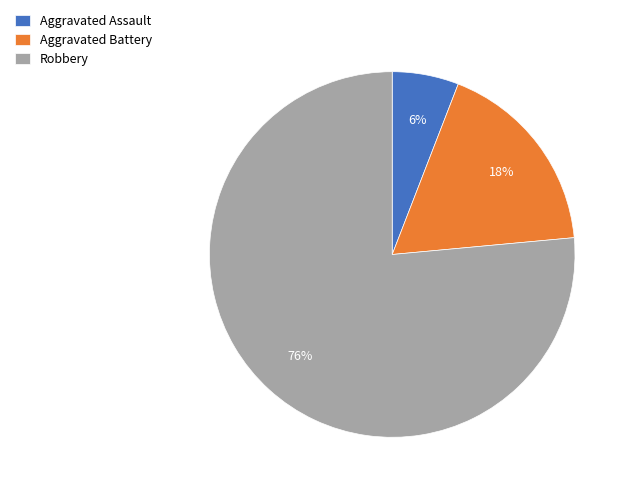

To the nearest percent, what is the difference between the Aggravated Assault and Aggravated Battery slice percentages?

12%